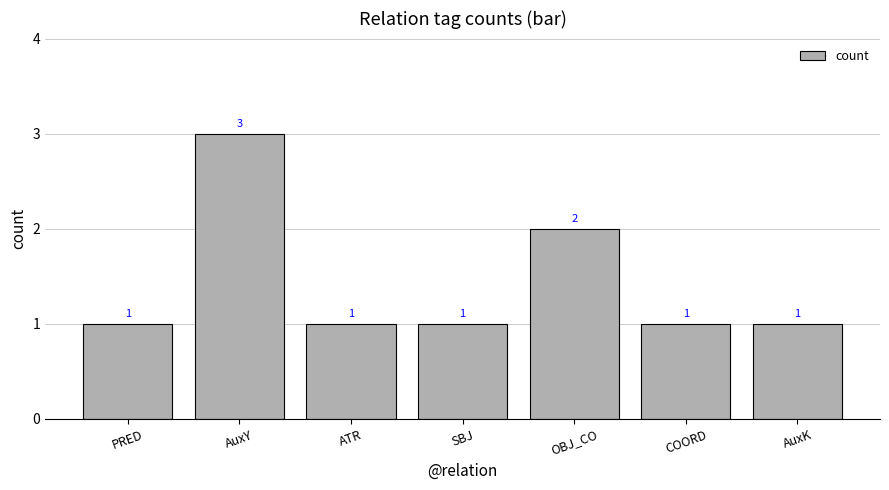

What is the label of the 3rd bar from the right?

OBJ_CO